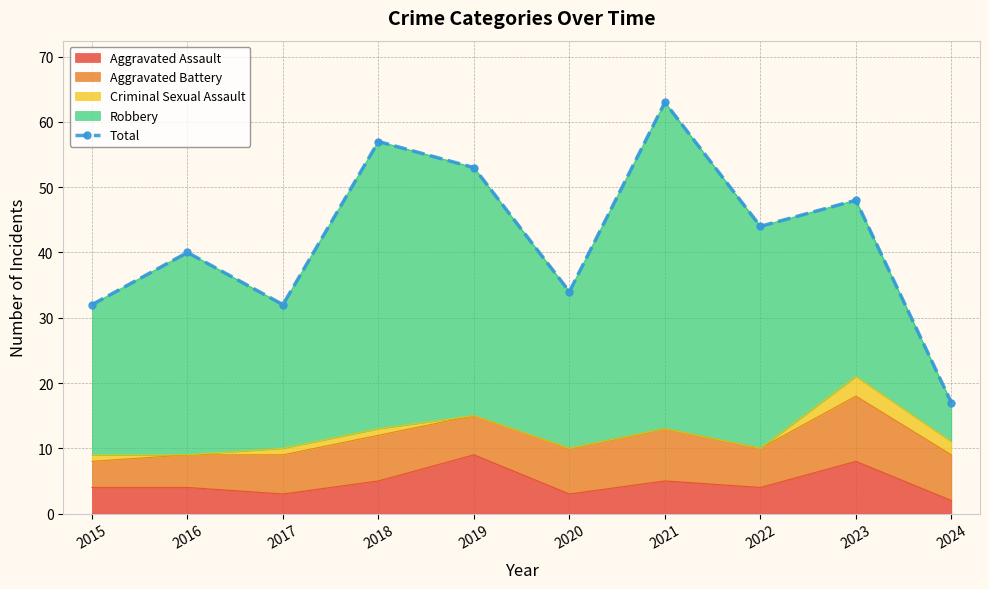

Is it true that the value at 2016 is 10?

False